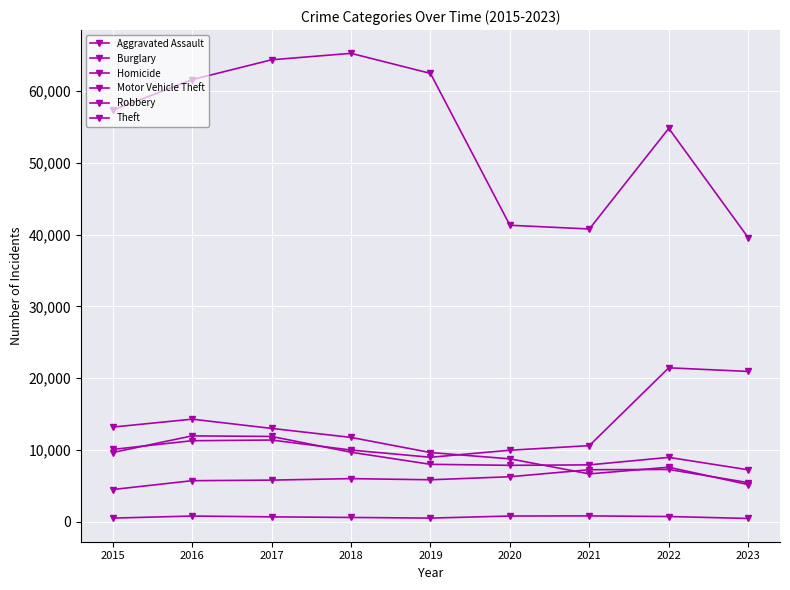

Where is the first local maximum for Robbery?

2016